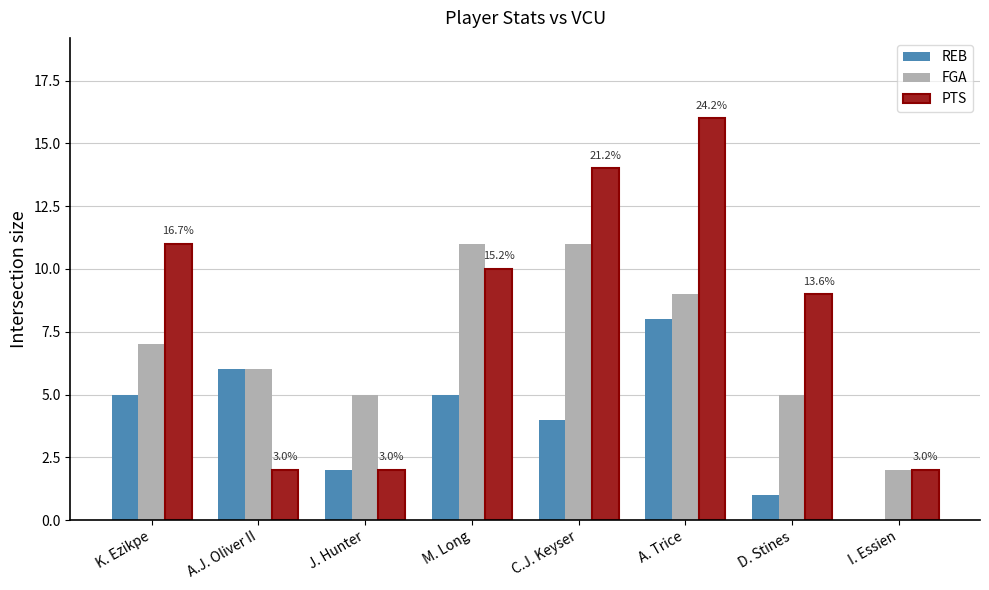

What is the total value across all series at M. Long?

26